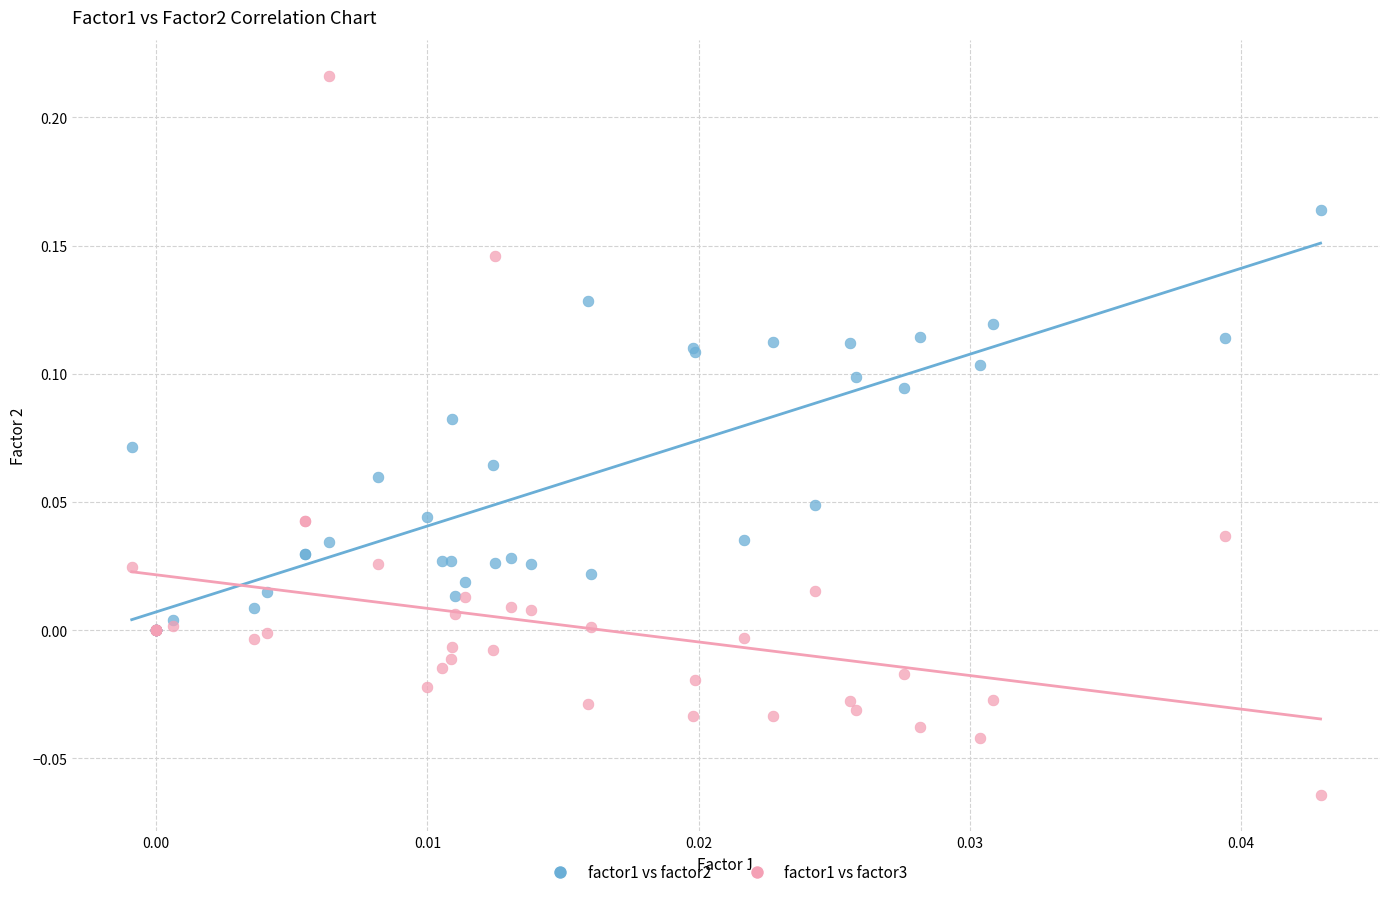

What are all the series names shown in the legend?

factor1 vs factor2, factor1 vs factor3